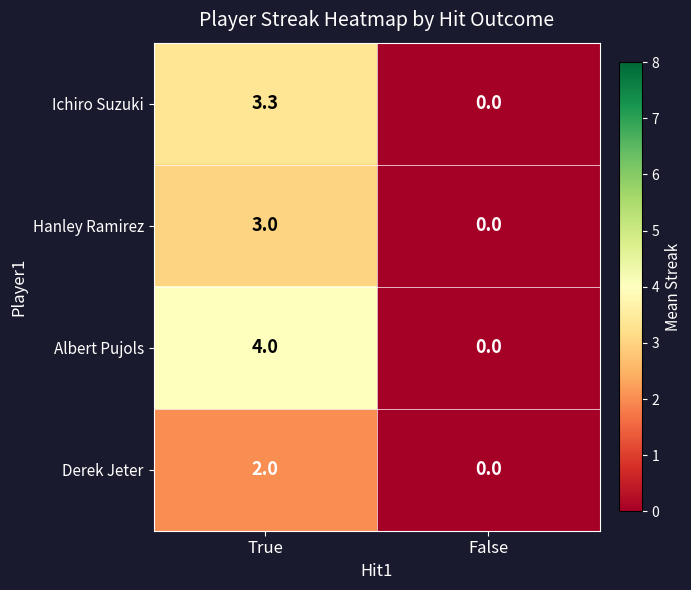

What is the sum of the Hanley Ramirez values at False and True?

3.0